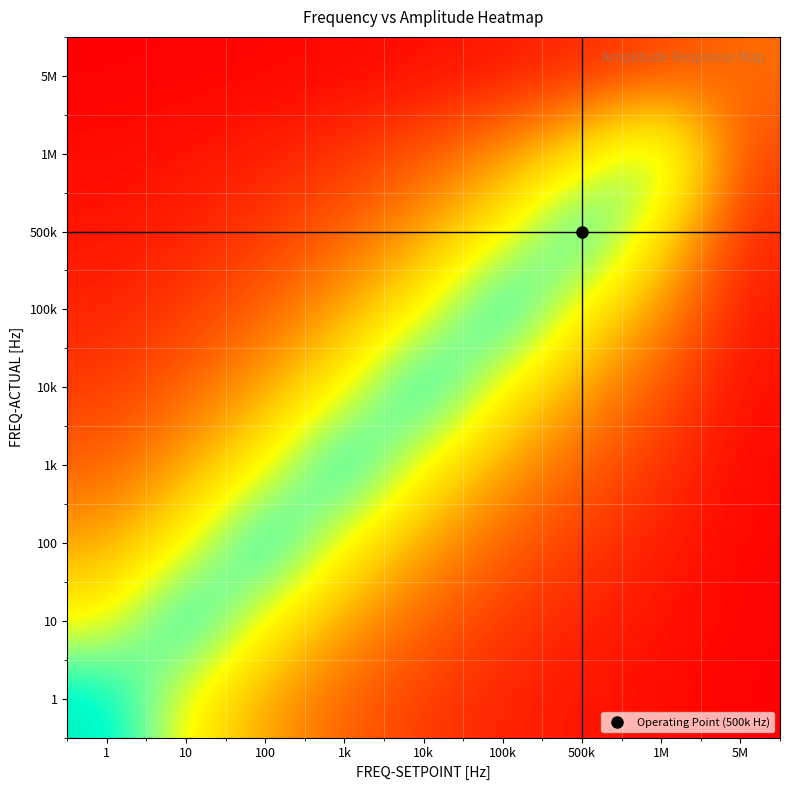

Which has a higher value, 100 or 5M?

100